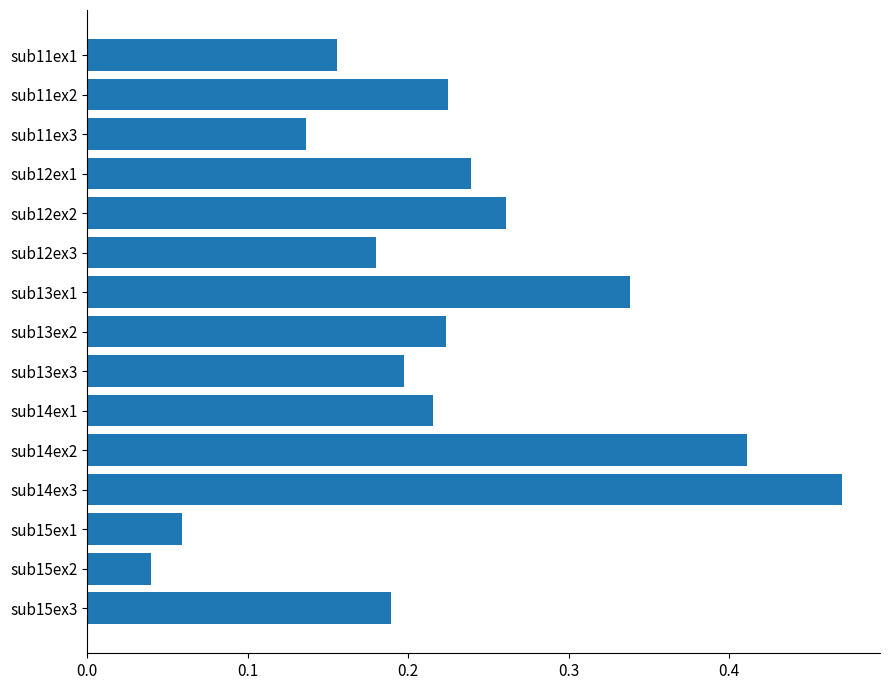

True or false: the data shows 0.2 at sub11ex2.

True